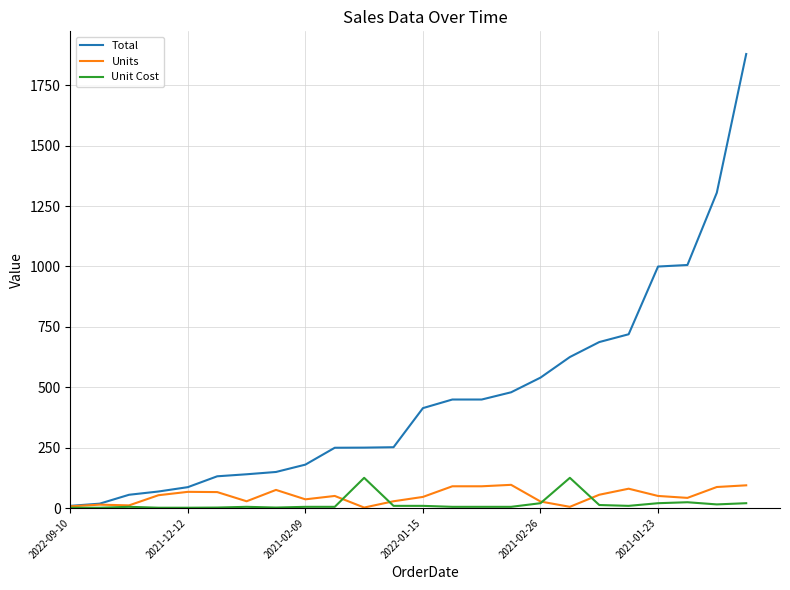

True or false: Unit Cost and Units cross at least once.

True